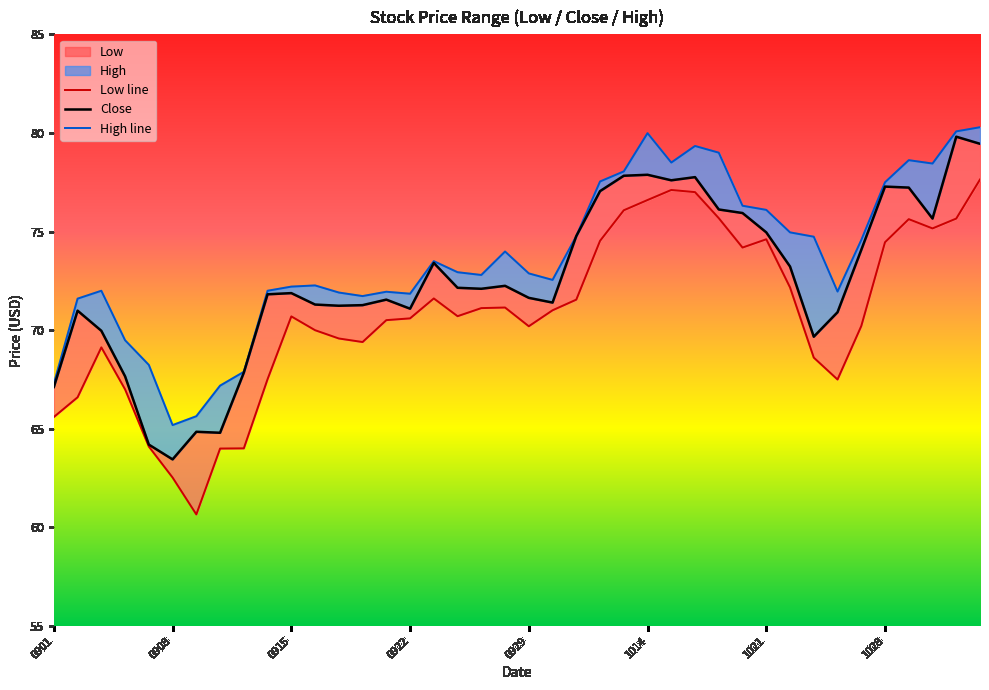

True or false: High line and Close cross at least once.

False